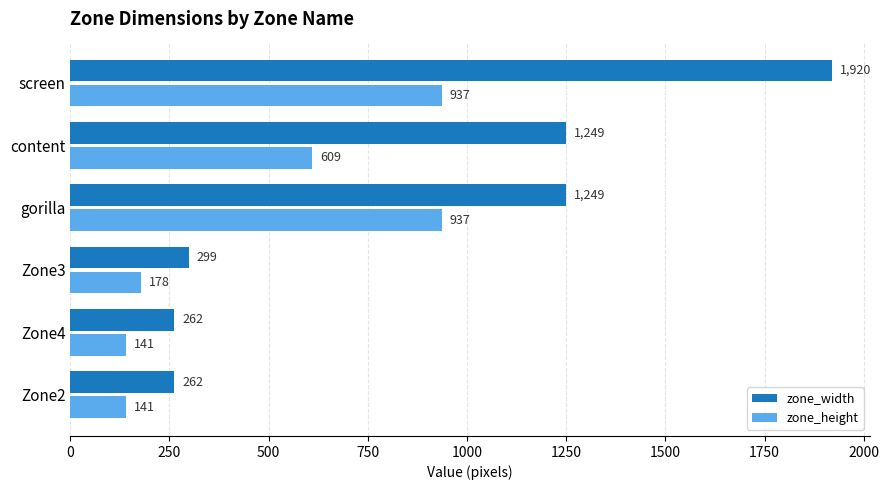

Rank the series by their average value, from lowest to highest.

zone_height, zone_width